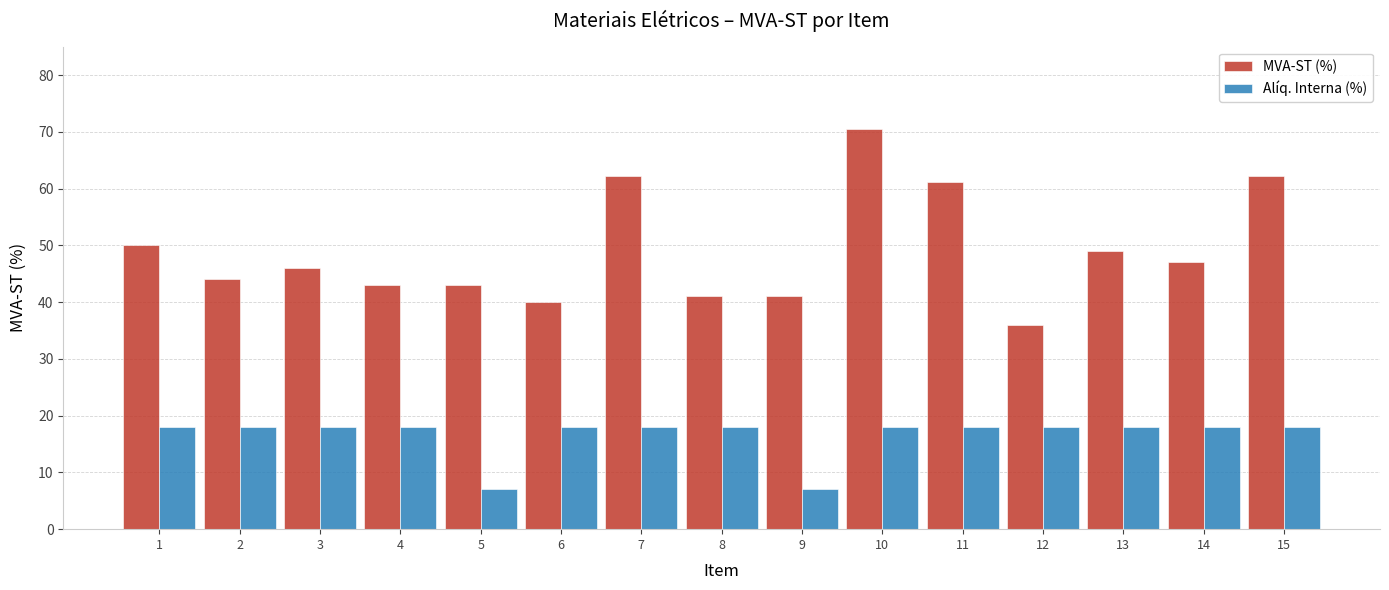

What is the highest value of the MVA-ST (%) series?

70.5